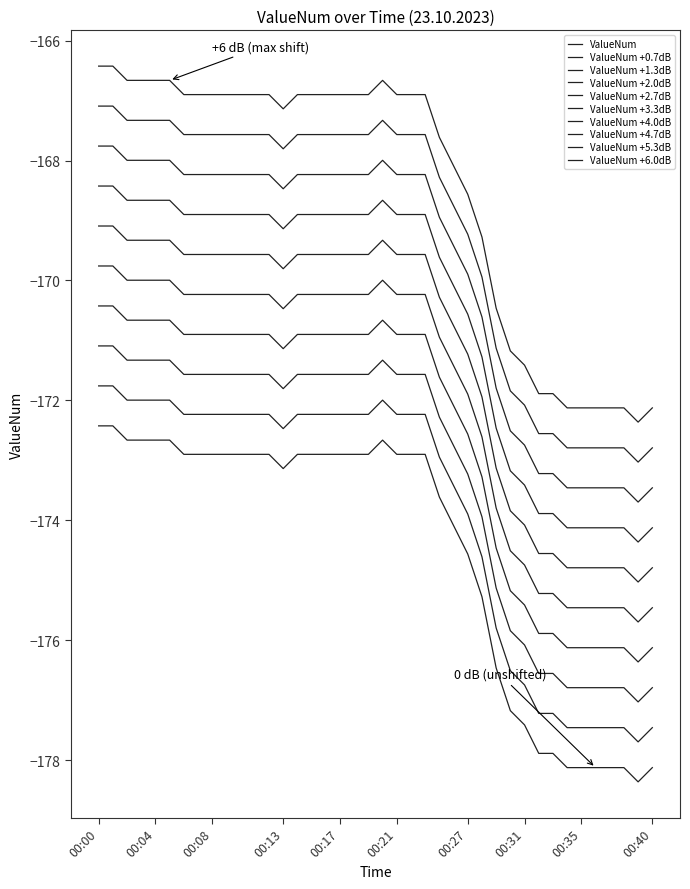

How many lines are shown in the chart?

10